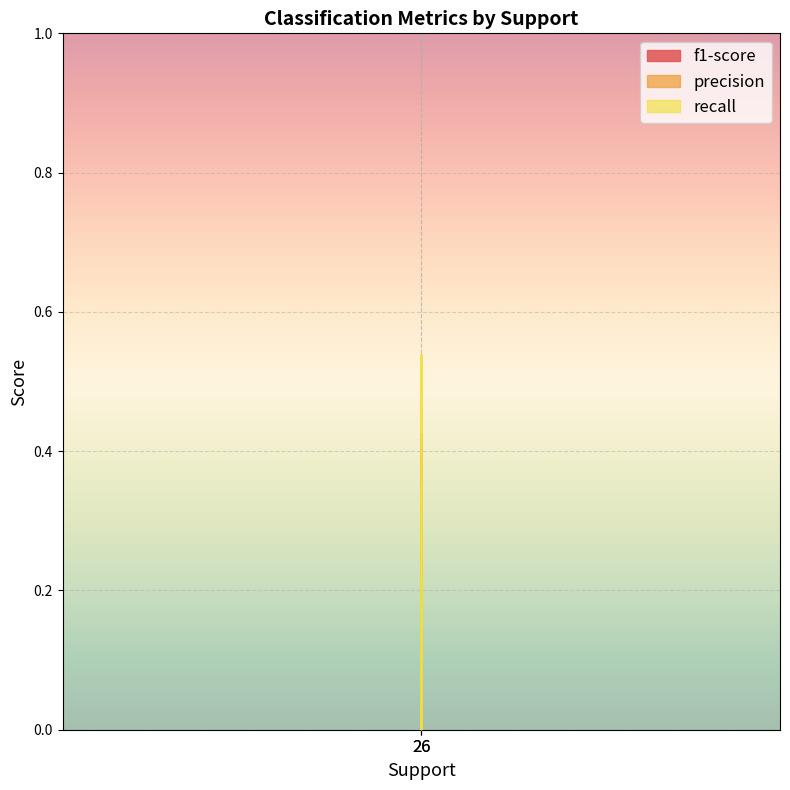

How many positive values does the recall series have?

1